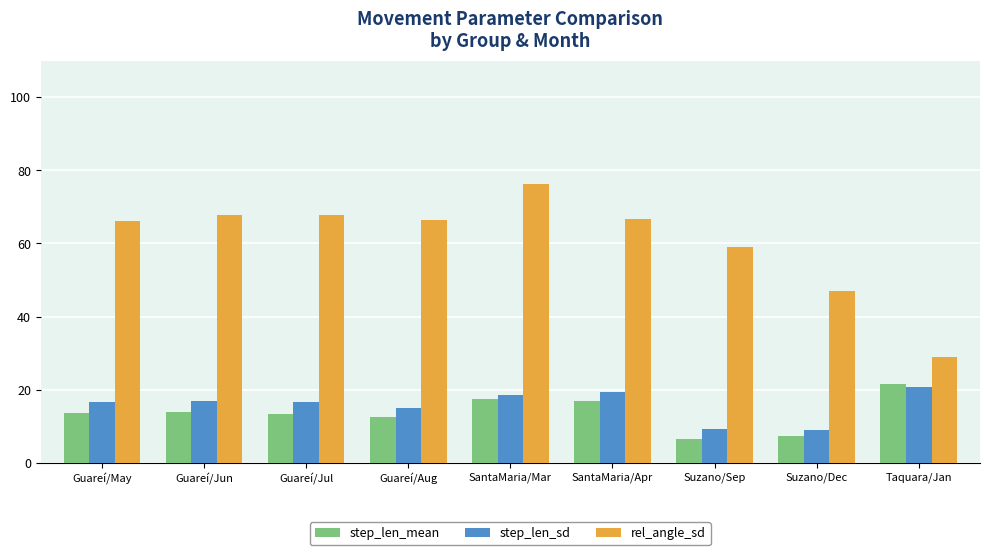

What is the value of the step_len_mean bar at the 6th from the left?

17.0